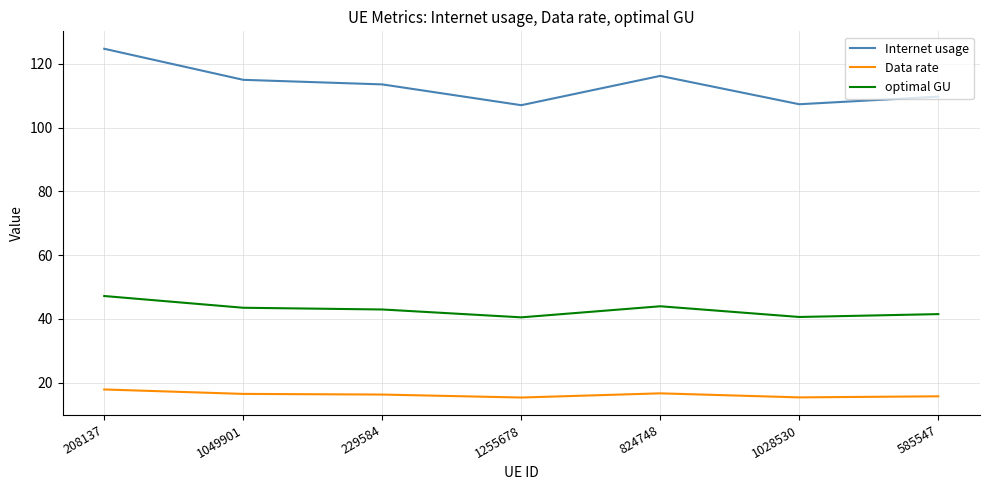

What are all the series names shown in the legend?

Internet usage, Data rate, optimal GU